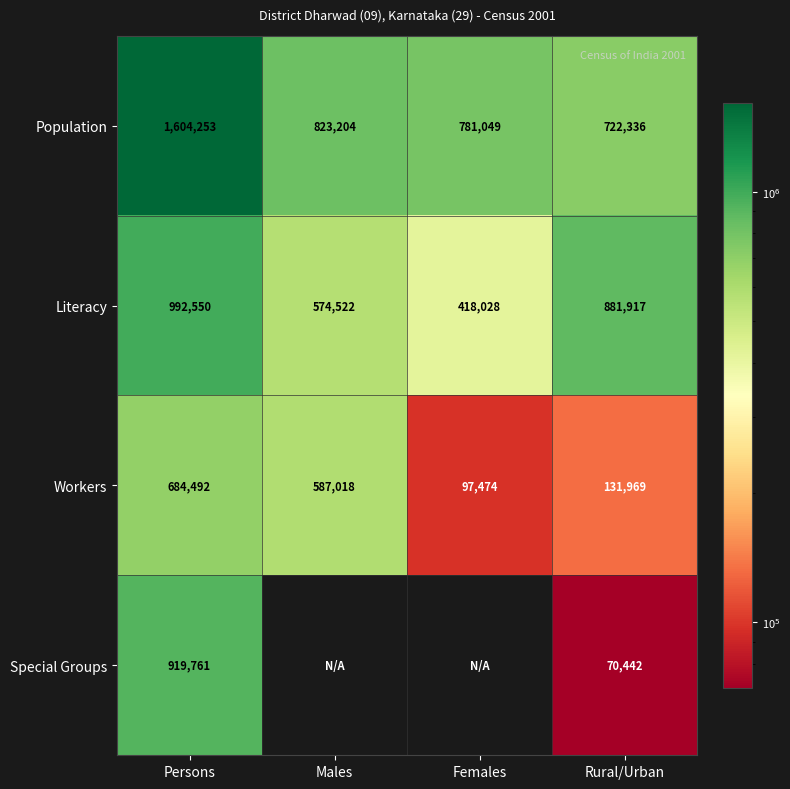

List the labels in order of Population value, largest first.

Persons, Males, Females, Rural/Urban